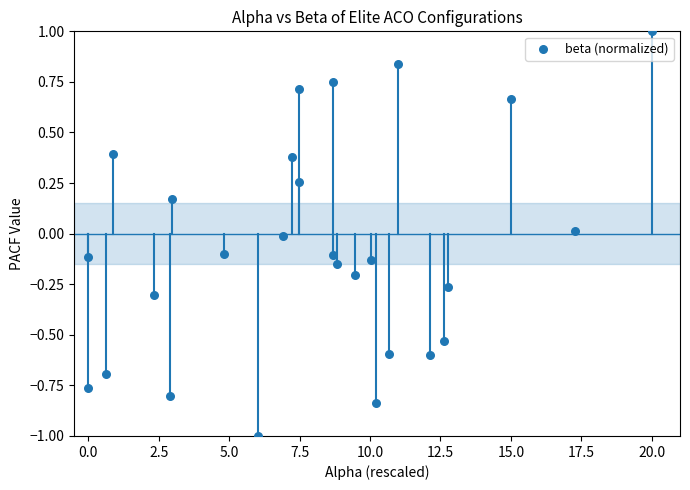

What is the range of X values (max minus min)?

20.0